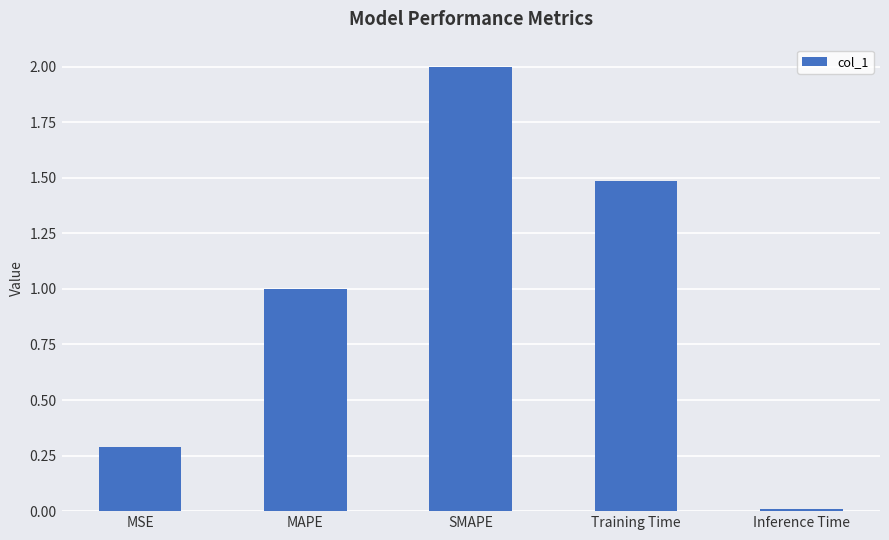

What is the average value?

1.0